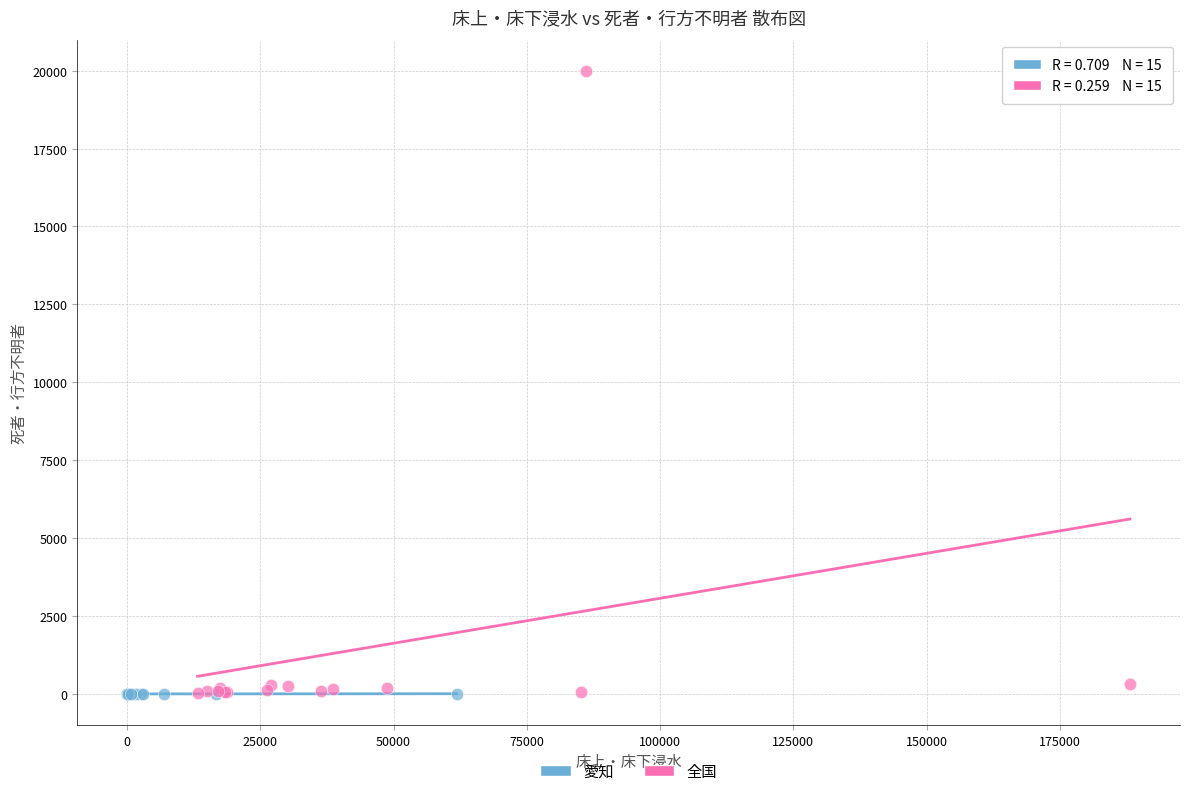

Which series contains the highest Y value?

全国